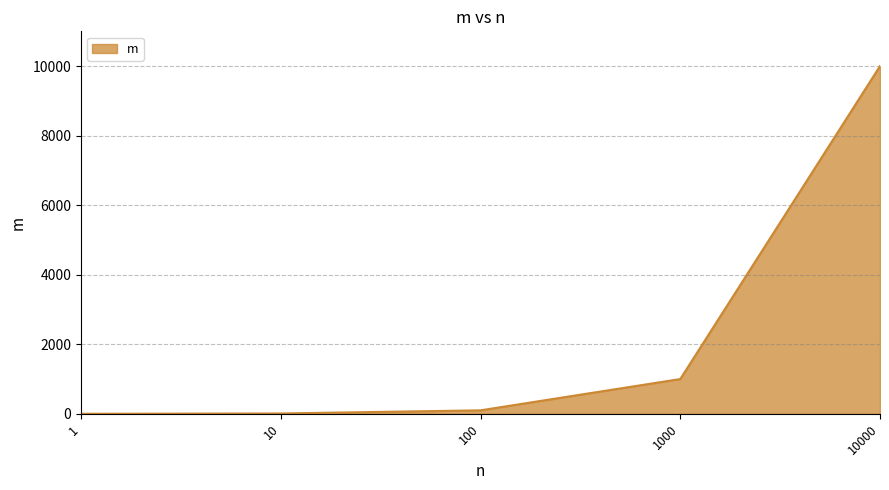

The value at 1 is 0. True or false?

True